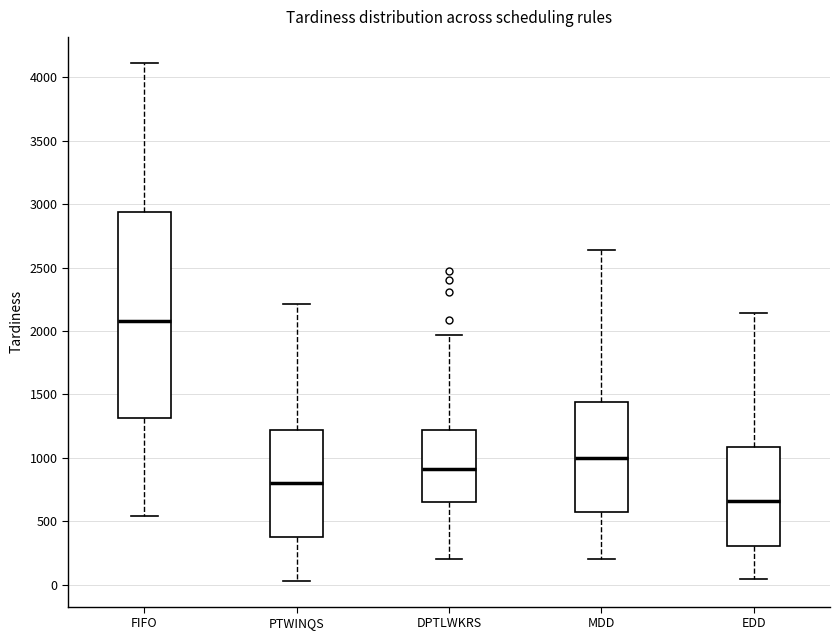

Which box's median line is the lowest?

EDD